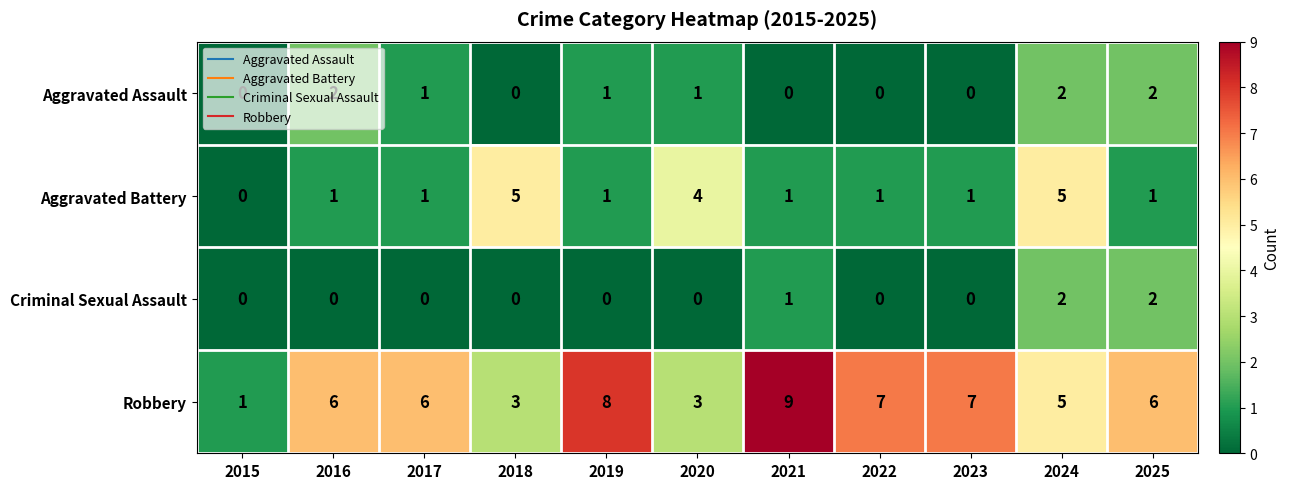

Count the Criminal Sexual Assault values in the range 0 to 1.

9